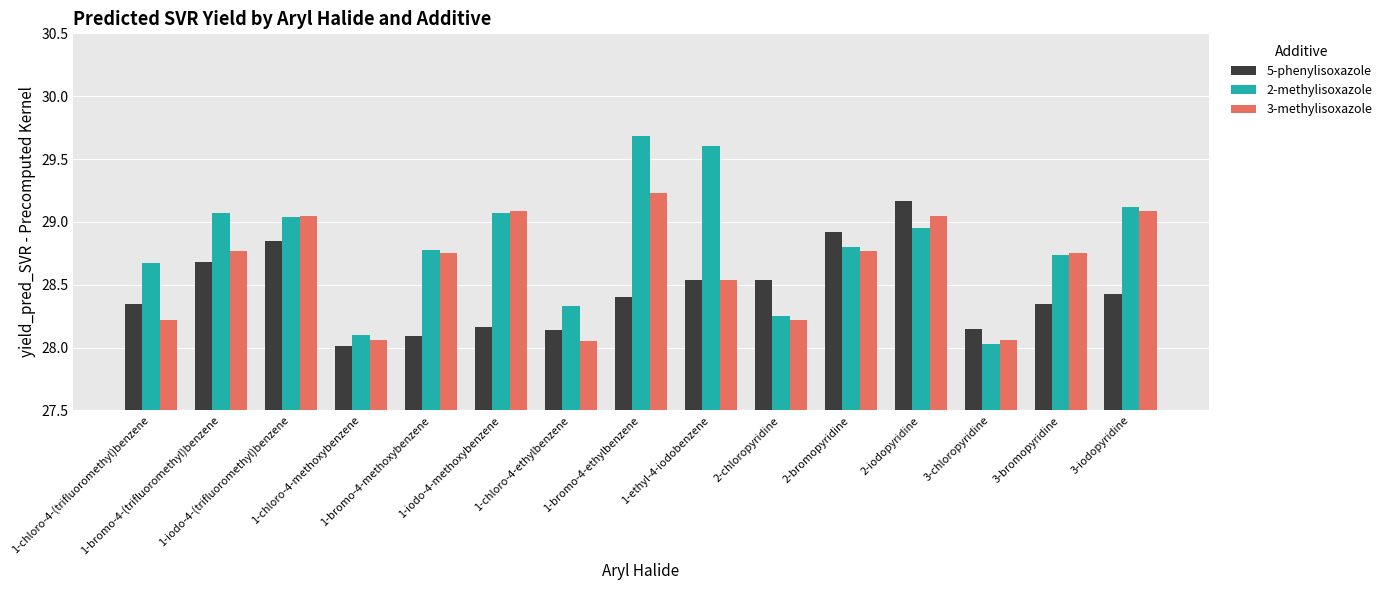

What is the average value of the 3-methylisoxazole series?

28.6